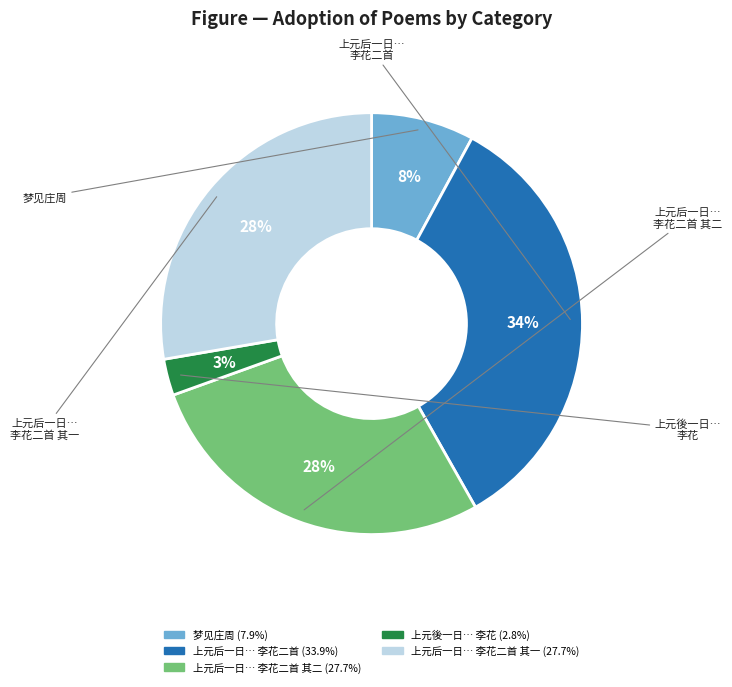

To the nearest percent, what is the average slice percentage?

20%